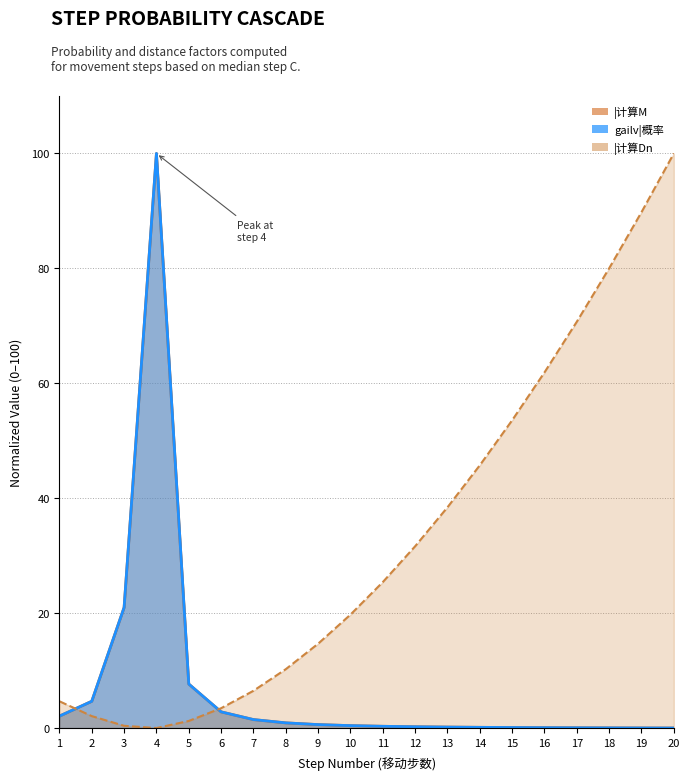

True or false: |计算Dn has more than 0 interior local peaks.

False